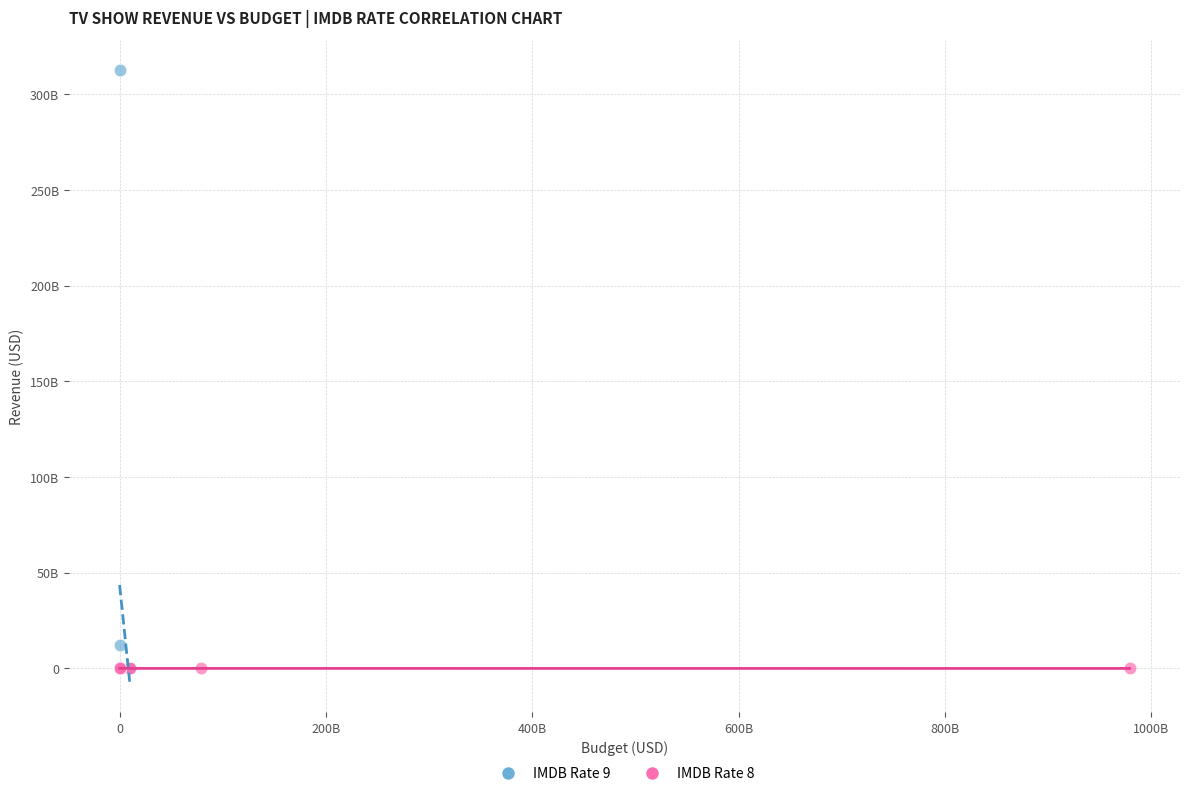

Which series has the largest Y range (max minus min)?

IMDB Rate 9